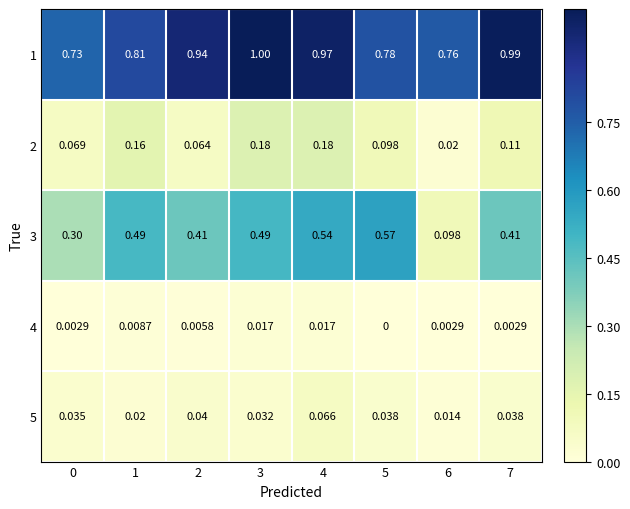

Which series changed the most between 5 and 7?

1